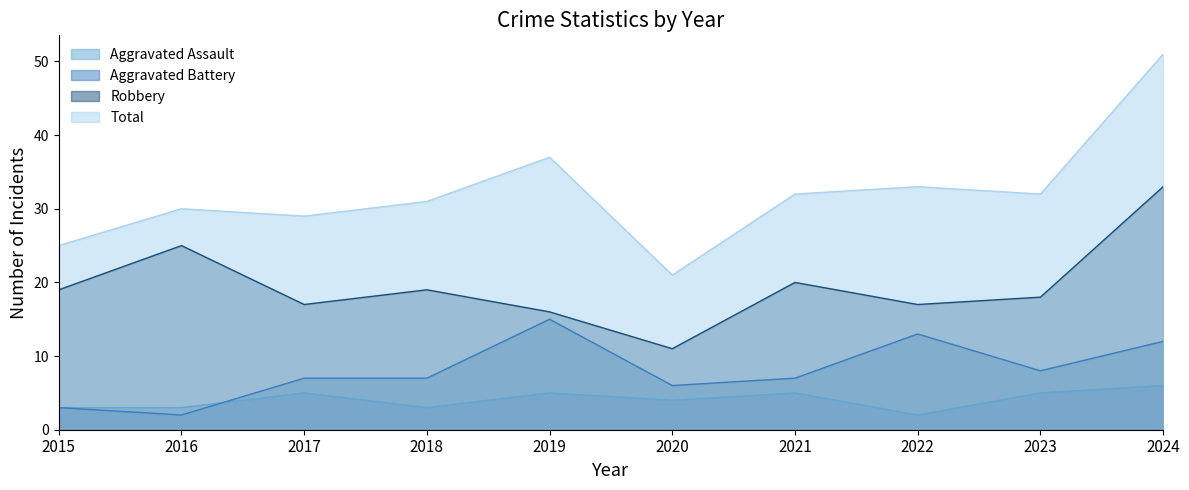

What is the value of the Robbery point at the 3rd from the left?

17